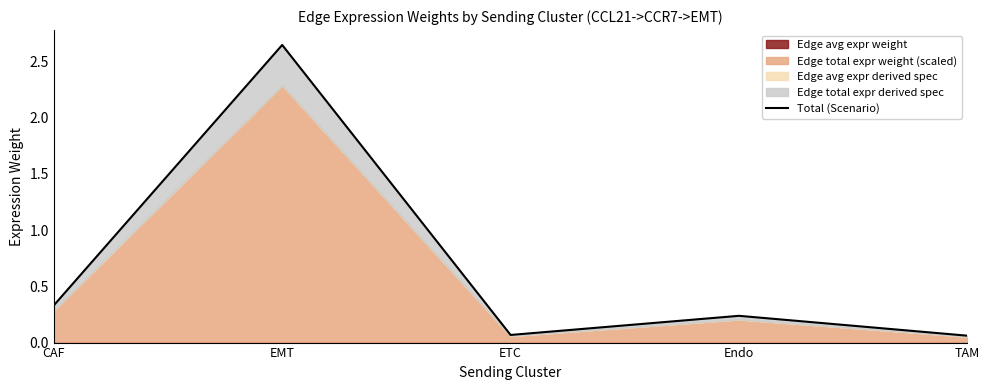

How many lines are shown in the chart?

1